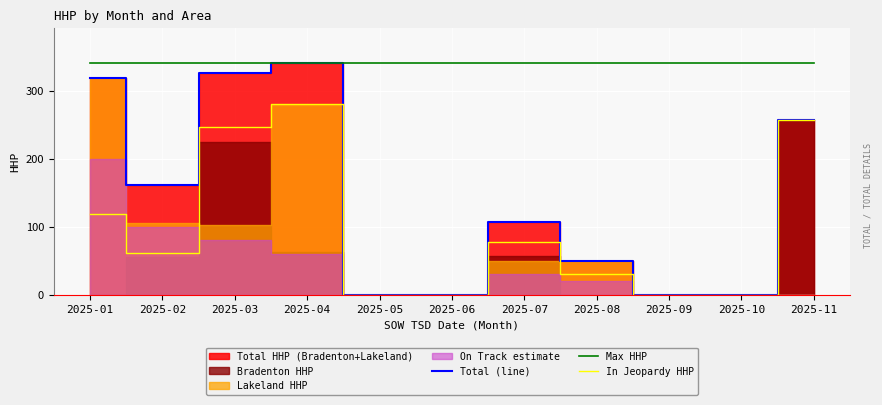

What is the maximum value for Total (line)?

341